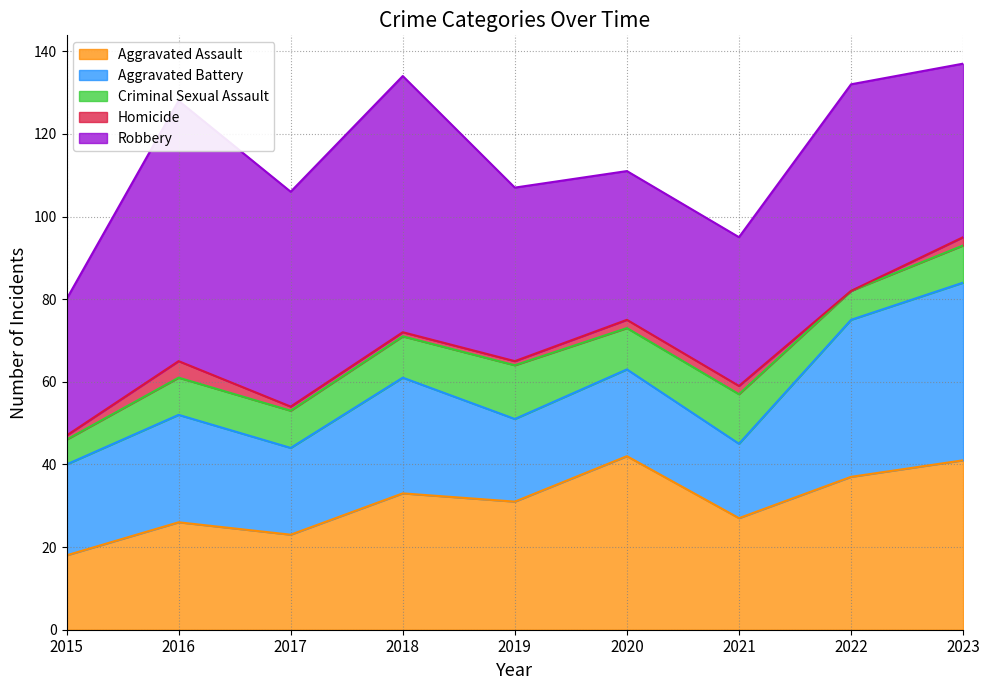

What are all the series names shown in the legend?

Aggravated Assault, Aggravated Battery, Criminal Sexual Assault, Homicide, Robbery